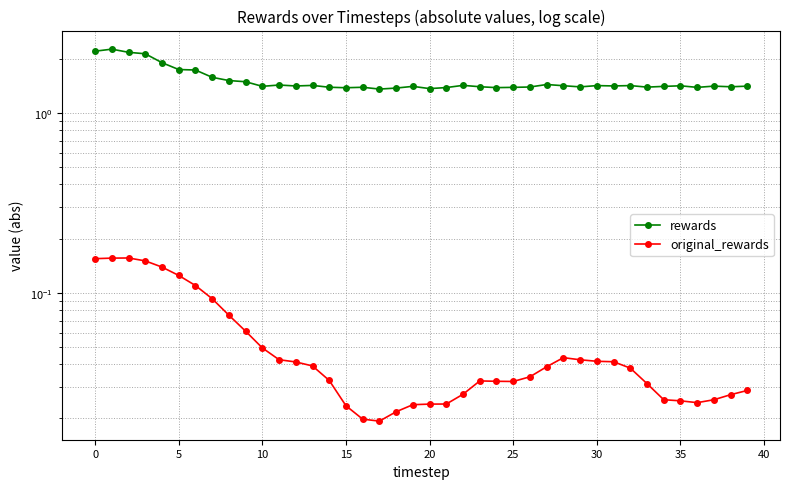

What is the difference between the highest and lowest values at 24?

1.3